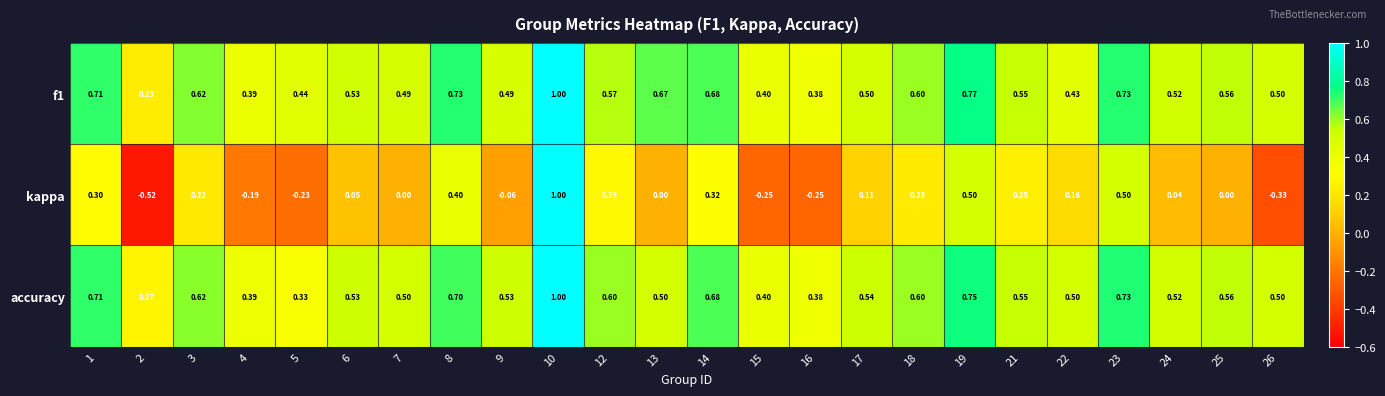

Is the value of kappa at 22 greater than the value of accuracy at 13?

No